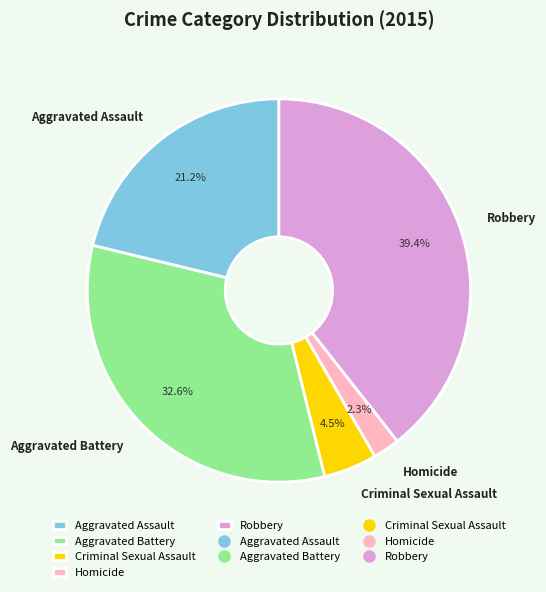

True or false: Homicide accounts for 2% of the total.

True